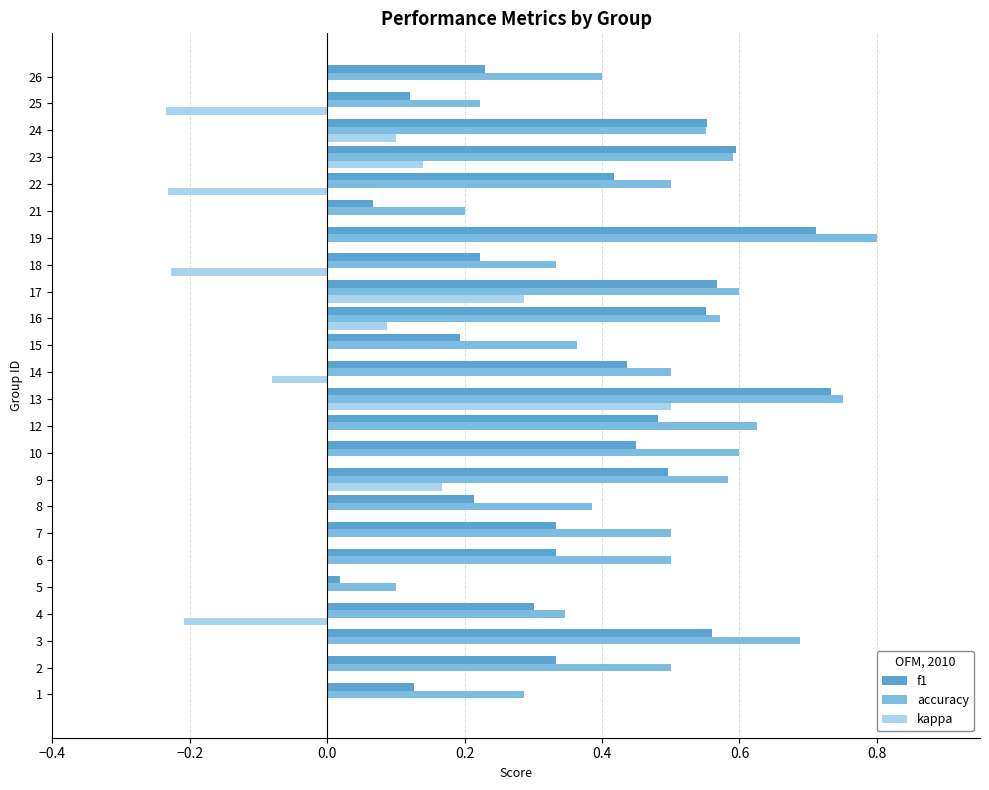

At which category is the sum across all series the highest?

13